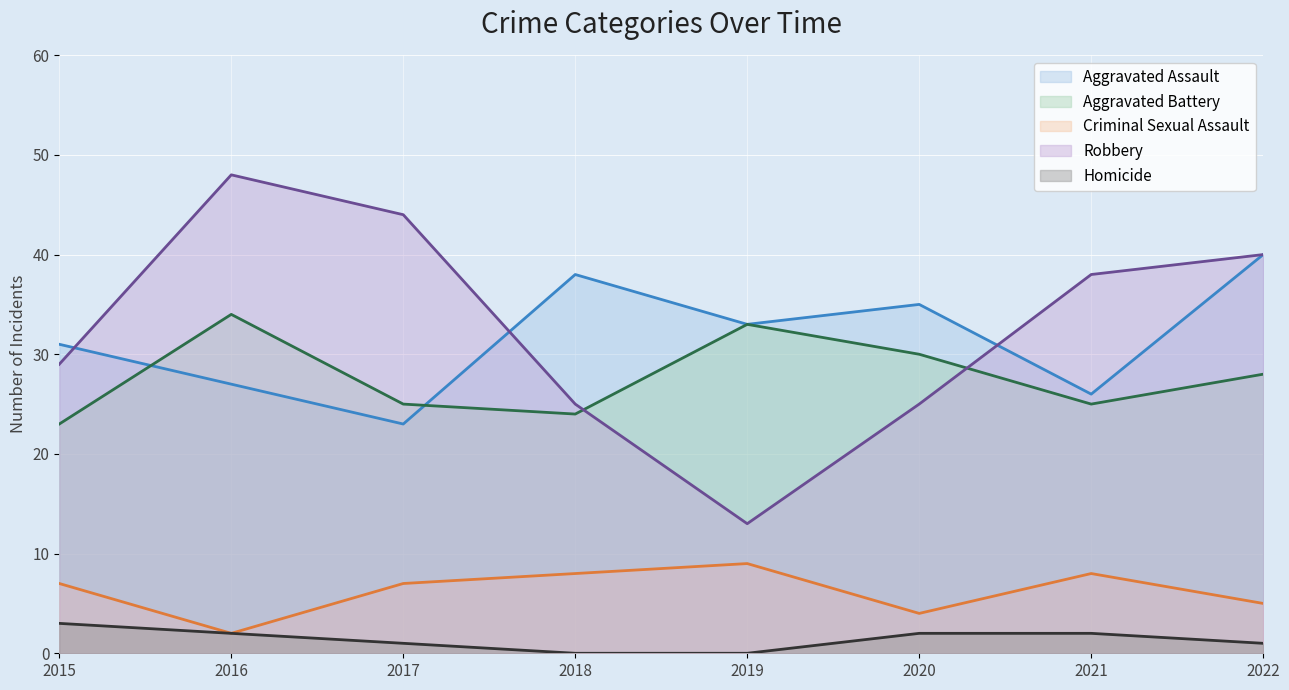

Rank the series by their maximum value, from lowest to highest.

Homicide, Criminal Sexual Assault, Aggravated Battery, Aggravated Assault, Robbery